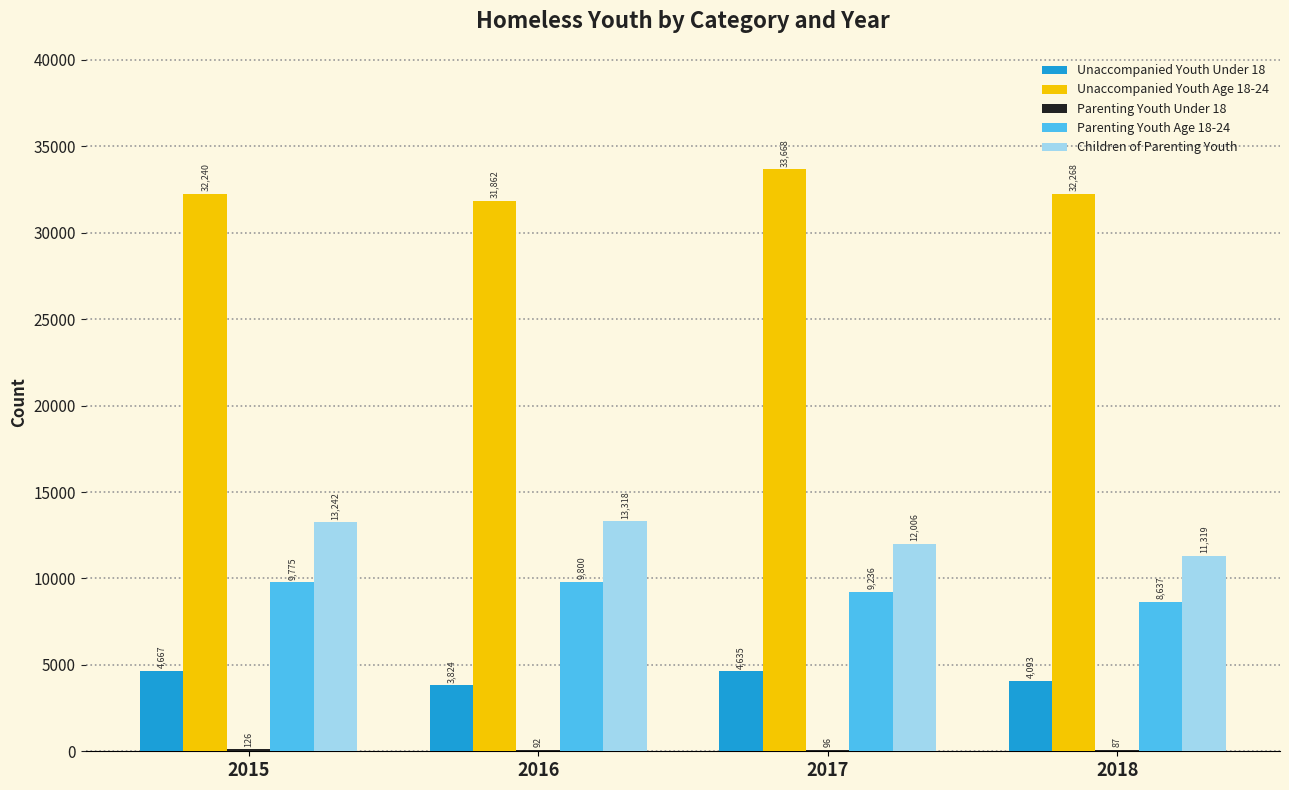

What is the total value across all series at 2016?

58896